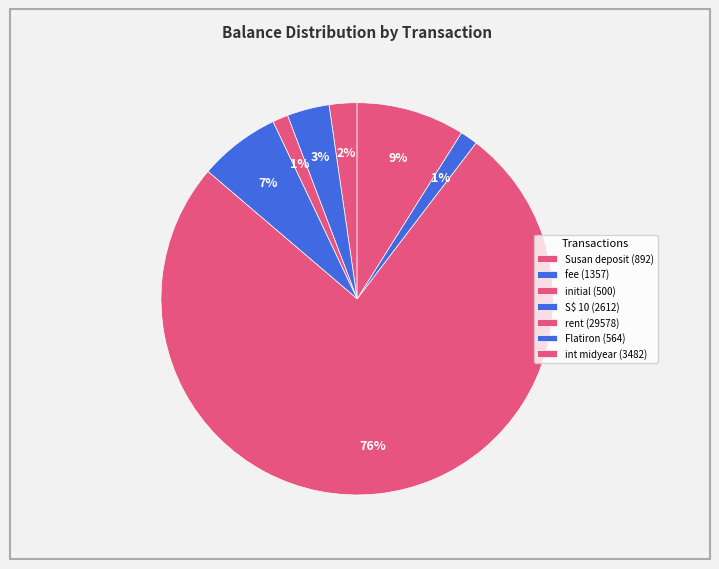

How many segments does this pie chart have?

7